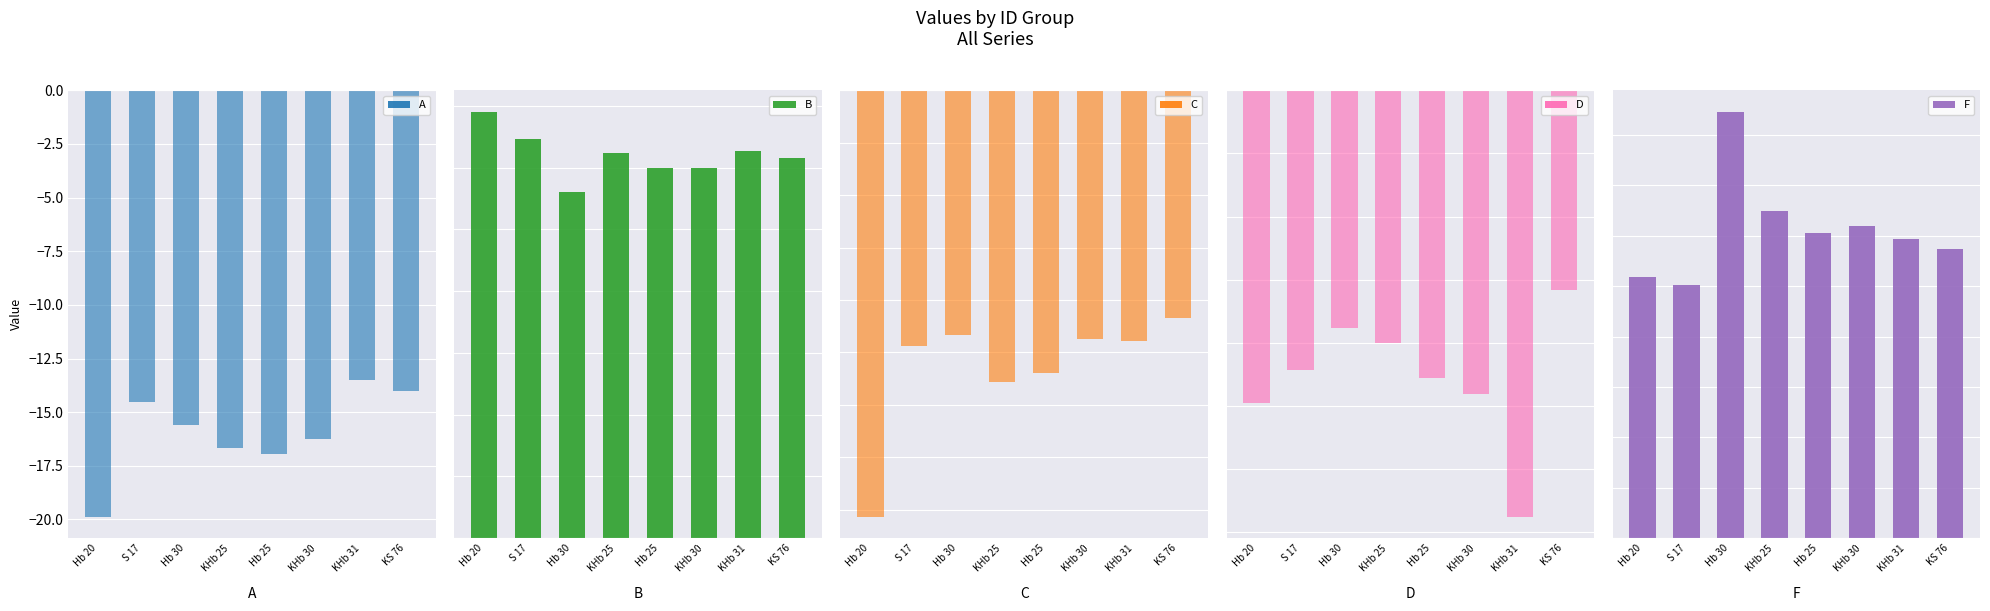

What is the label of the 1st bar from the left?

Hb 20